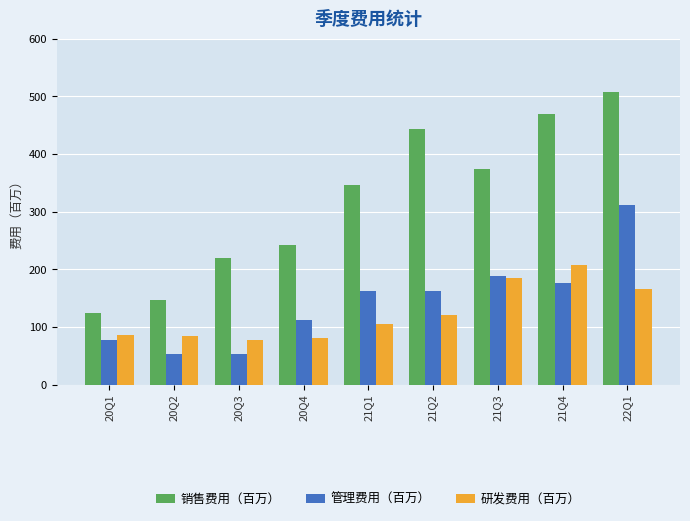

At 20Q3, list the series in order from largest to smallest.

销售费用（百万）, 研发费用（百万）, 管理费用（百万）